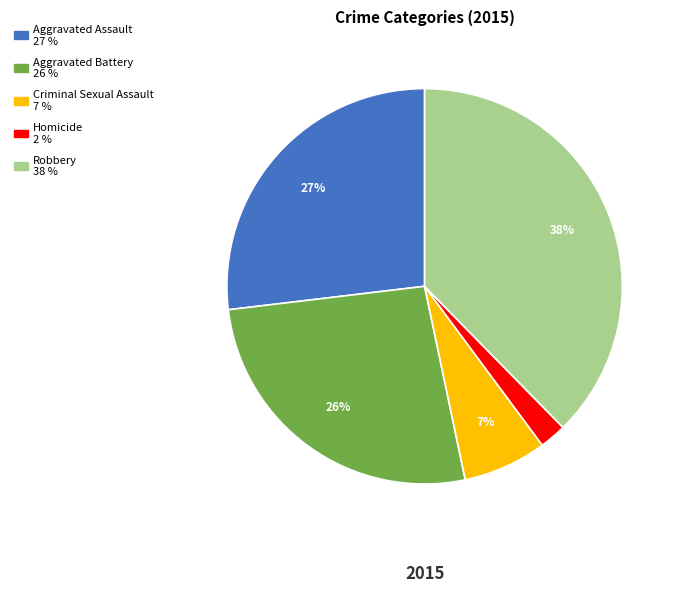

Is Homicide the majority of the pie?

No